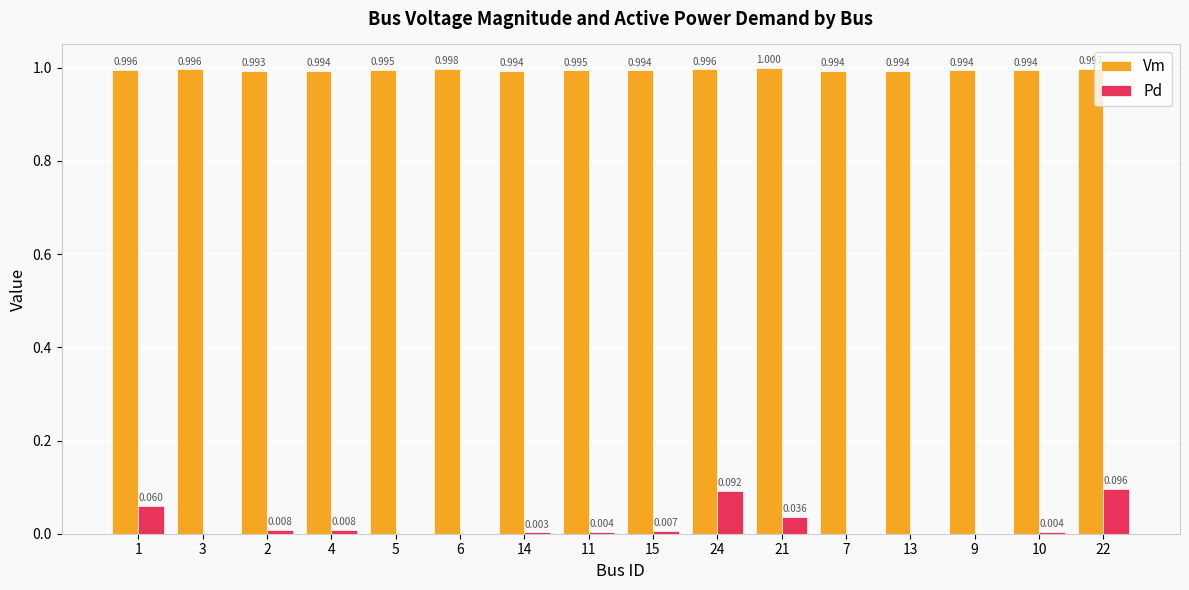

What is the highest value of the Vm series?

1.0